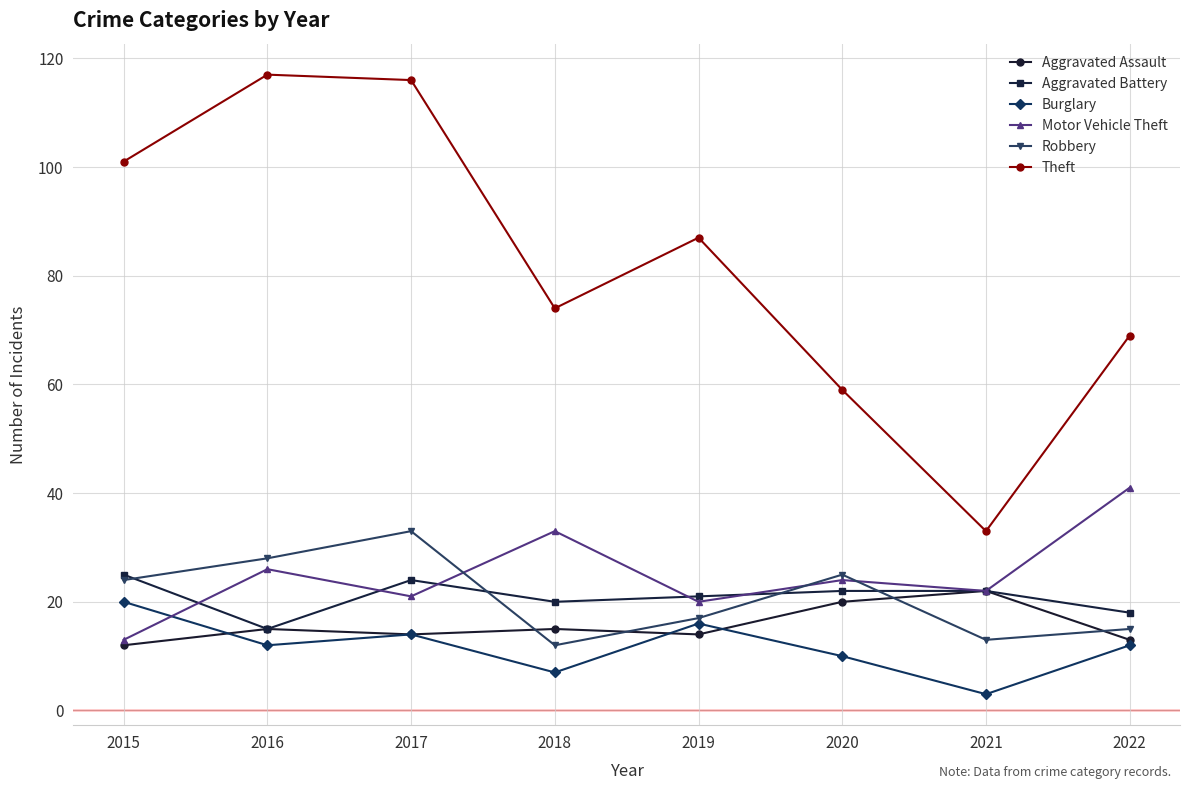

What is the highest value of the Motor Vehicle Theft series?

41